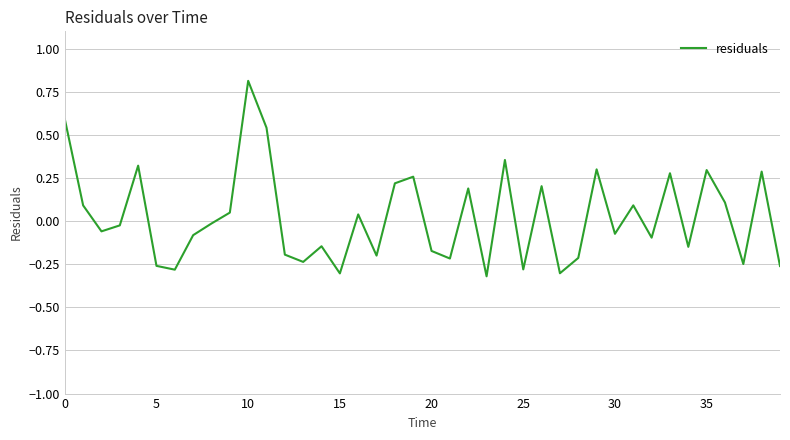

What is the greatest value displayed?

0.8